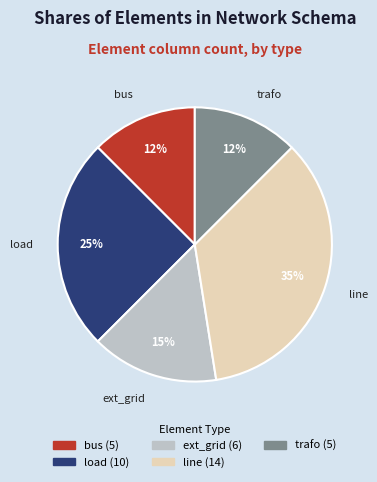

To the nearest percent, what is the average slice percentage?

20%